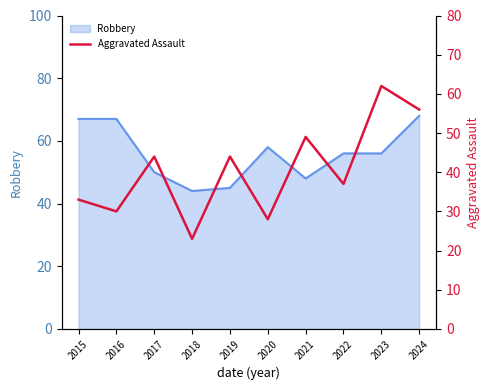

Reading left to right, what are all the values shown in this chart?

33	30	44	23	44	28	49	37	62	56